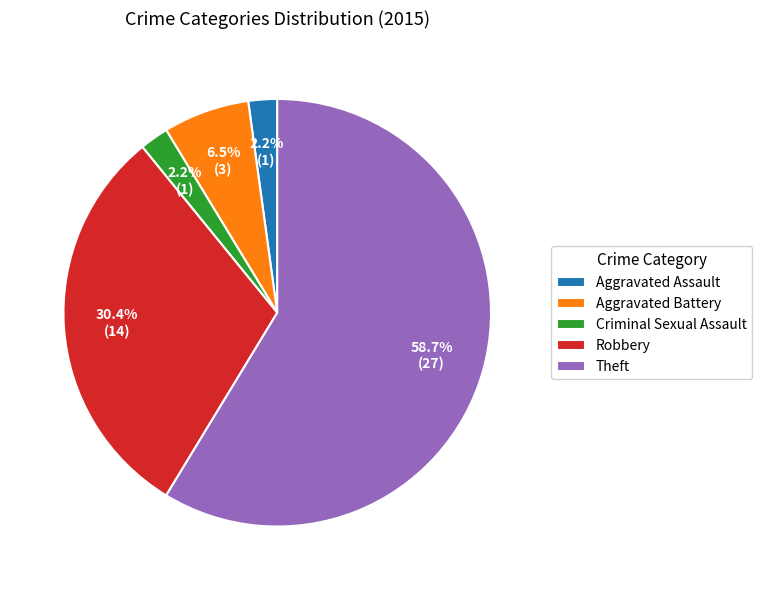

To the nearest percent, what is the difference between the Aggravated Battery and Aggravated Assault slice percentages?

4%